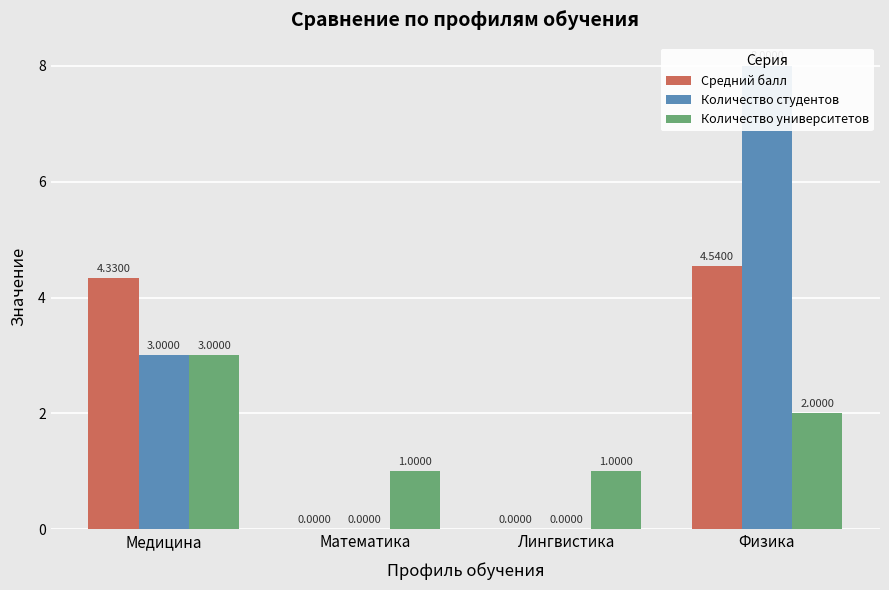

How many values in Средний балл are above zero?

2